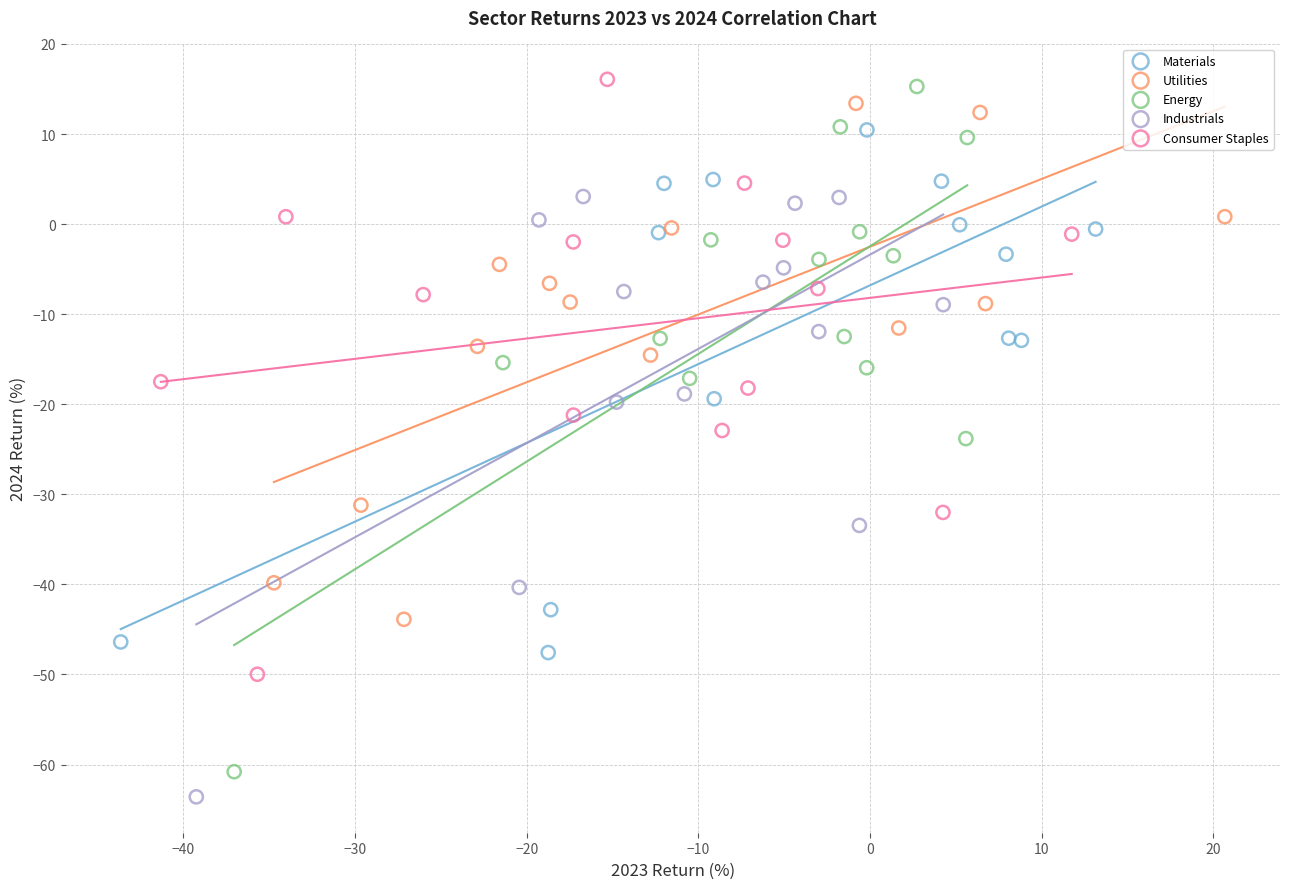

Which series has the widest spread of Y values?

Energy